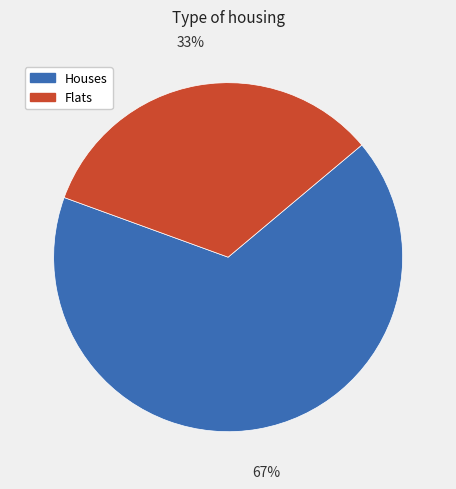

Count the number of slices in the pie.

2